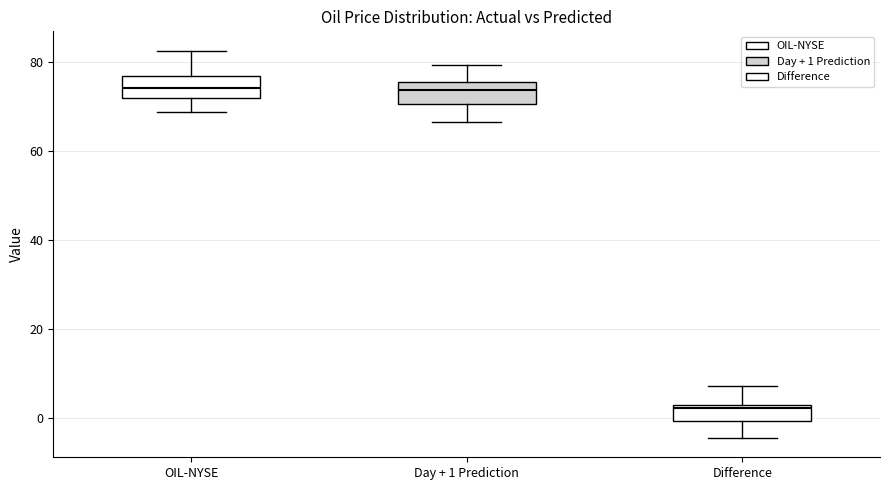

Which box has the lowest median line?

Difference